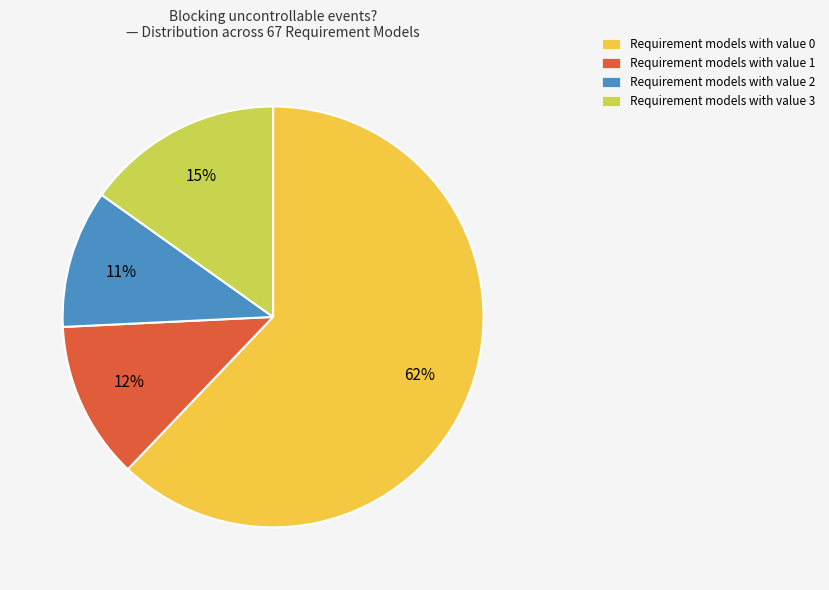

To the nearest percent, what percentage of the pie is Requirement models with value 3?

15%